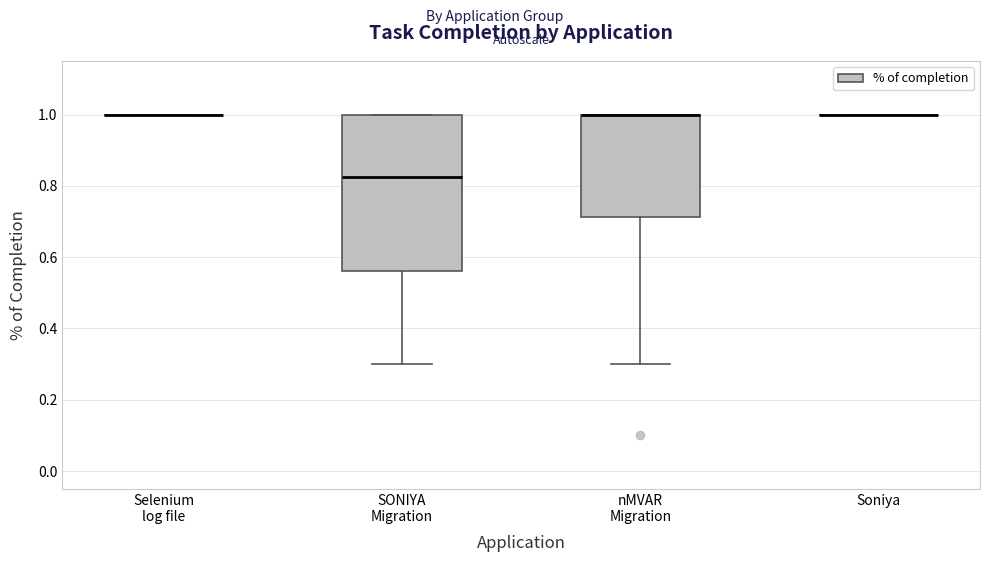

Reading left to right, read every box against the y-axis: the position of its median line, the range the box covers, and the ends of its whiskers. The values are not printed on the chart, so give them approximately, as read against the axis.

Selenium log file: box collapsed to a line at 1.00, whiskers 1.00 to 1.00
SONIYA Migration: median 0.82, box 0.56 to 1.00, whiskers 0.30 to 1.00
nMVAR Migration: median 1.00 (drawn on the box's upper edge), box 0.72 to 1.00, whiskers 0.30 to 1.00
Soniya: box collapsed to a line at 1.00, whiskers 1.00 to 1.00